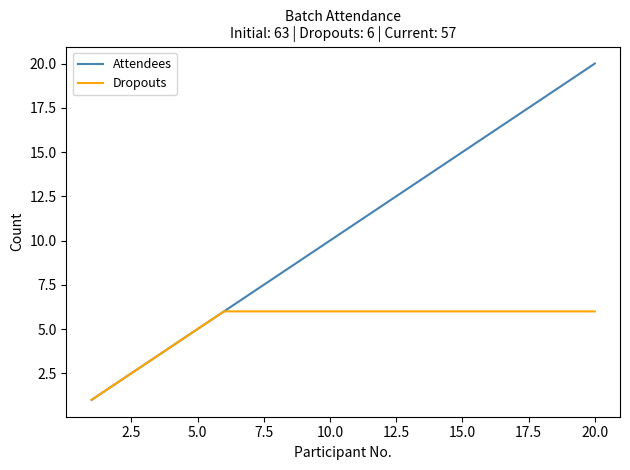

Which series has the largest total across all categories?

Attendees